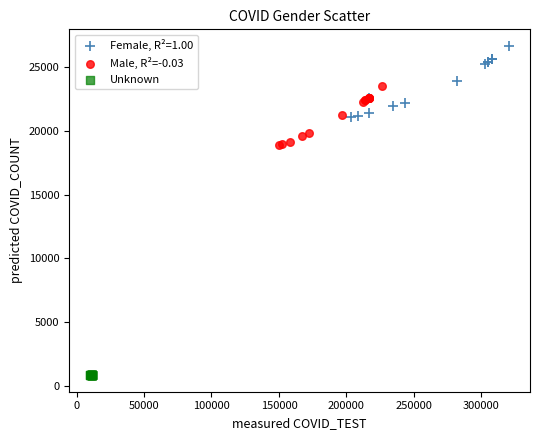

Which series has the widest spread of Y values?

Female, R²=1.00